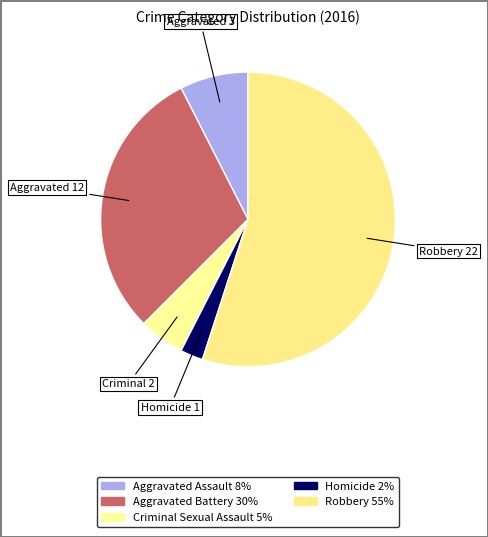

To the nearest percent, what is the average slice percentage?

20%